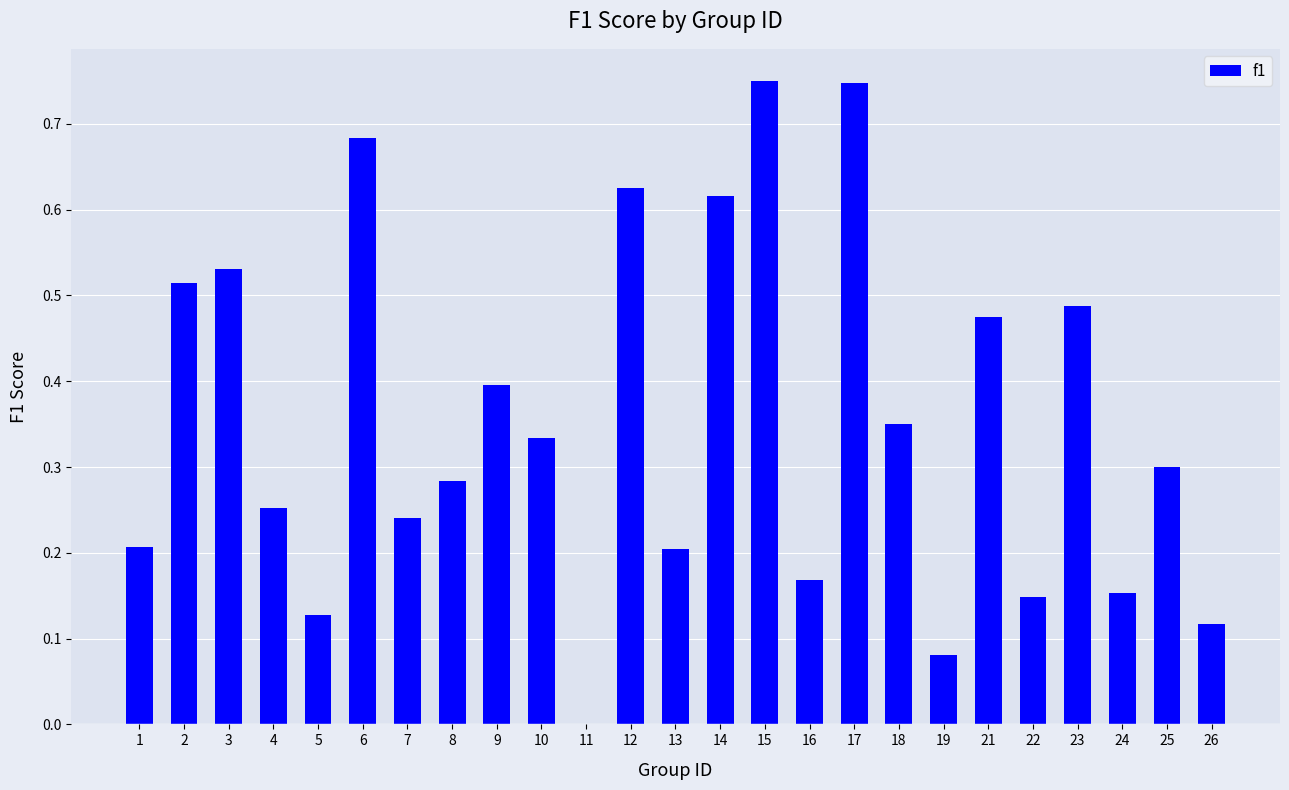

Which has a higher value, 15 or 10?

15